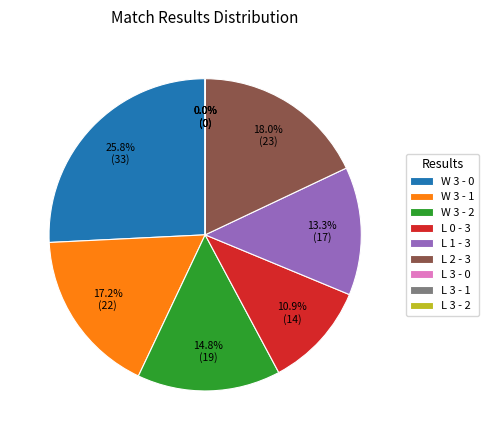

Count the number of slices in the pie.

9